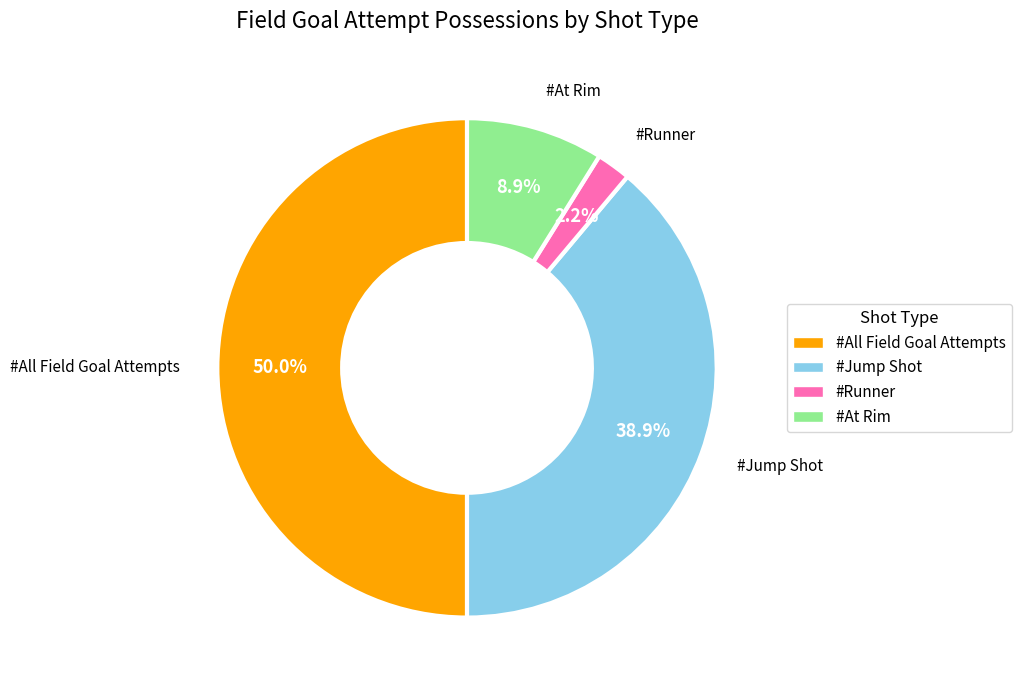

Which slice is the largest?

#All Field Goal Attempts